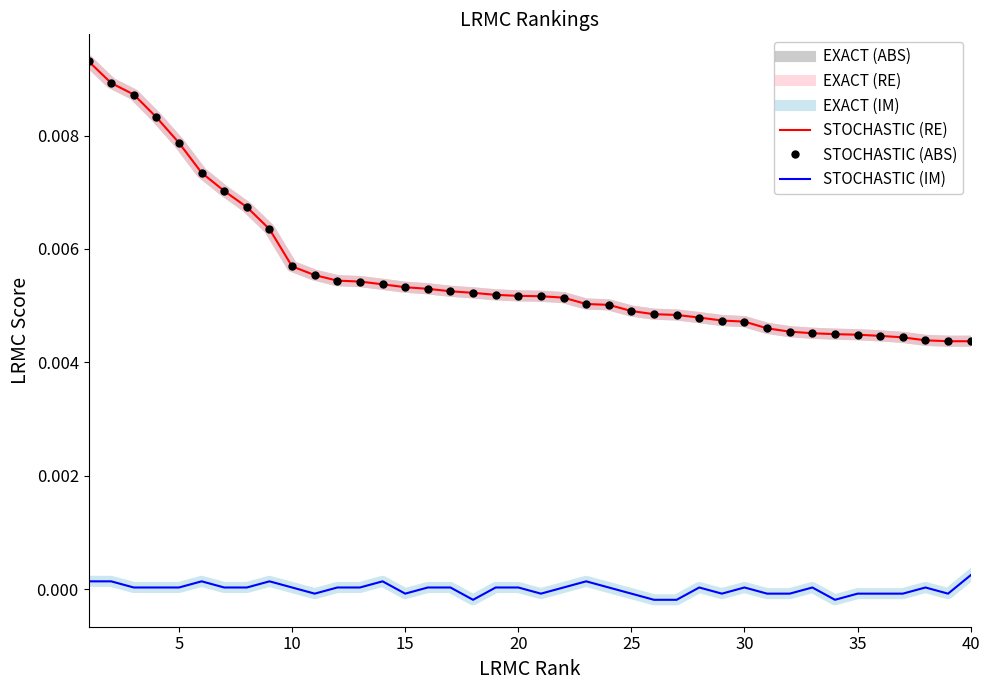

How many data points does each series have?

40